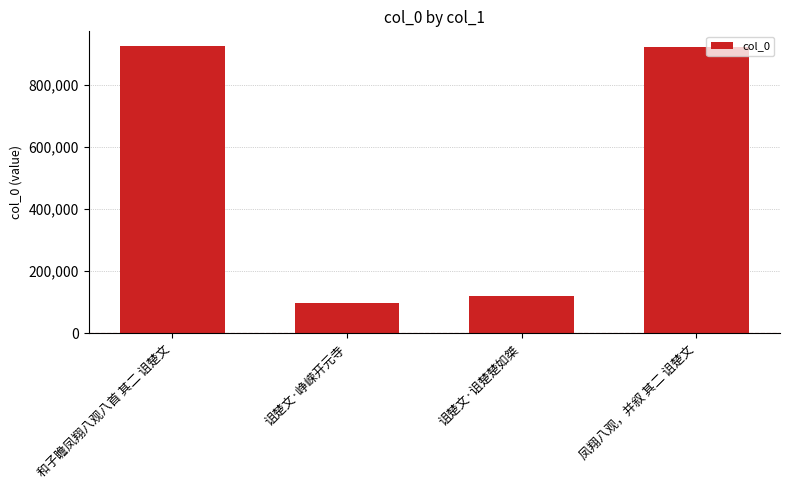

At which label is the value closest to 512058?

诅楚文·诅楚楚如桀